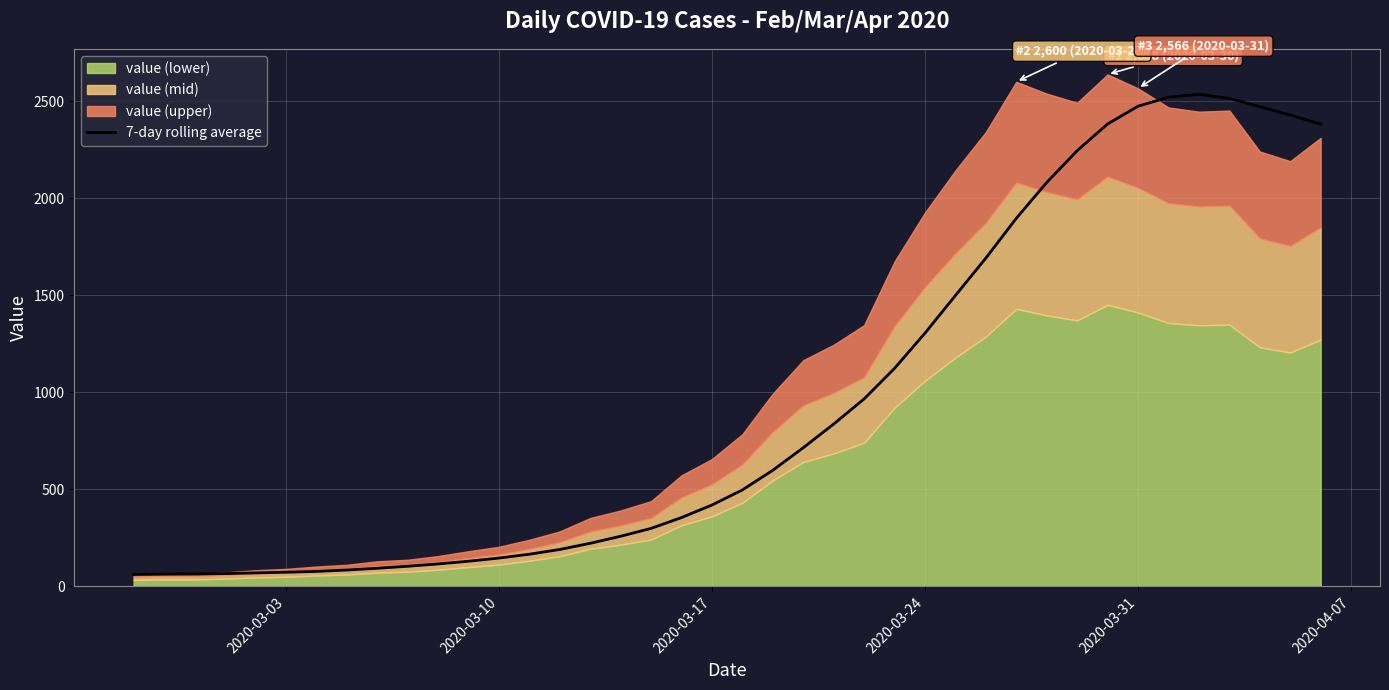

What is the difference between the maximum and second lowest values?

2472.6